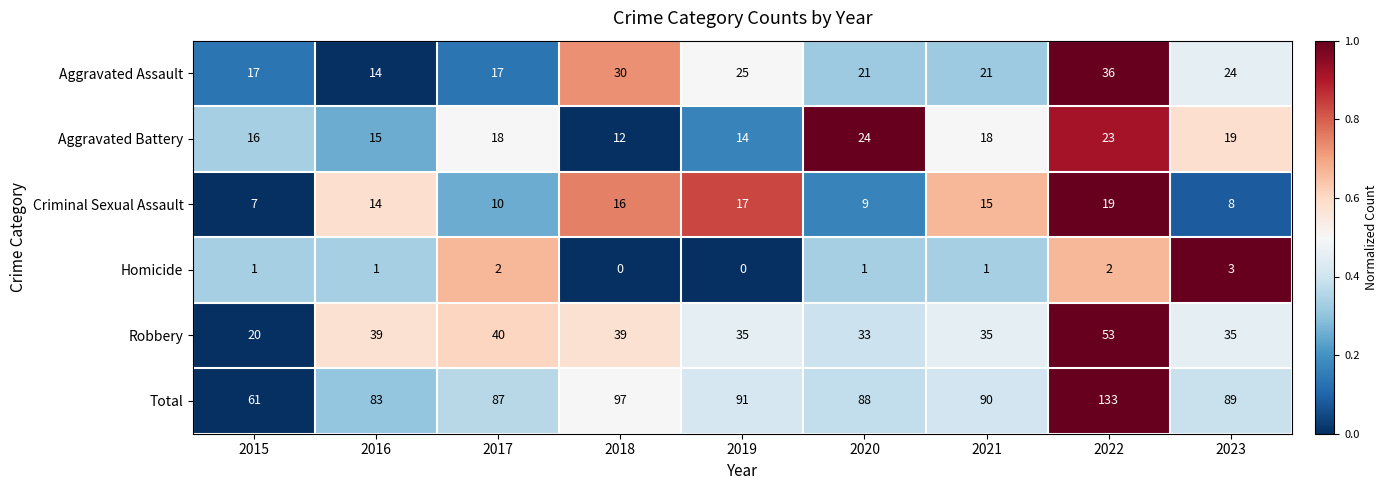

Which series has the widest spread of values?

Total